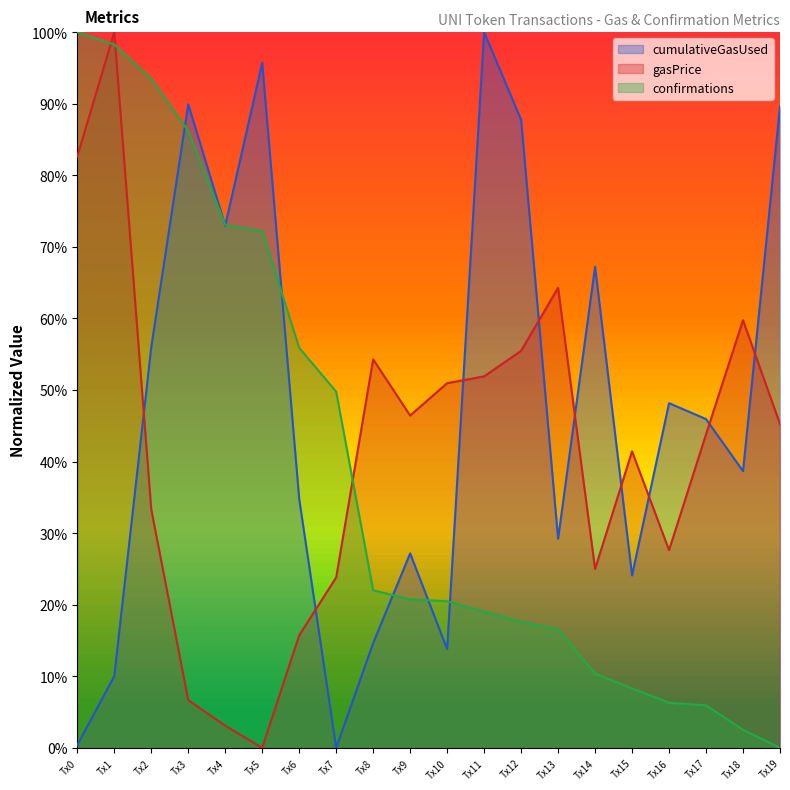

What is the difference between the cumulativeGasUsed values at Tx10 and Tx8?

0.8